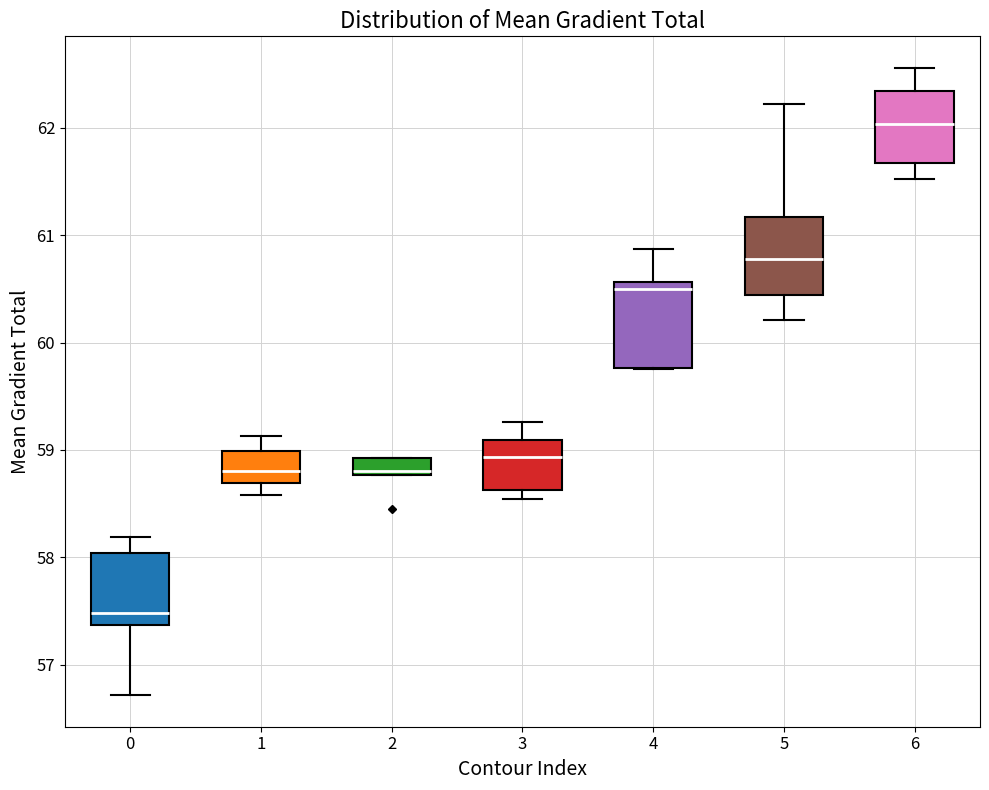

Where does the upper whisker of the box at x = 0 end on the y-axis? The values are not printed on the chart, so give them approximately, as read against the axis.

58.2